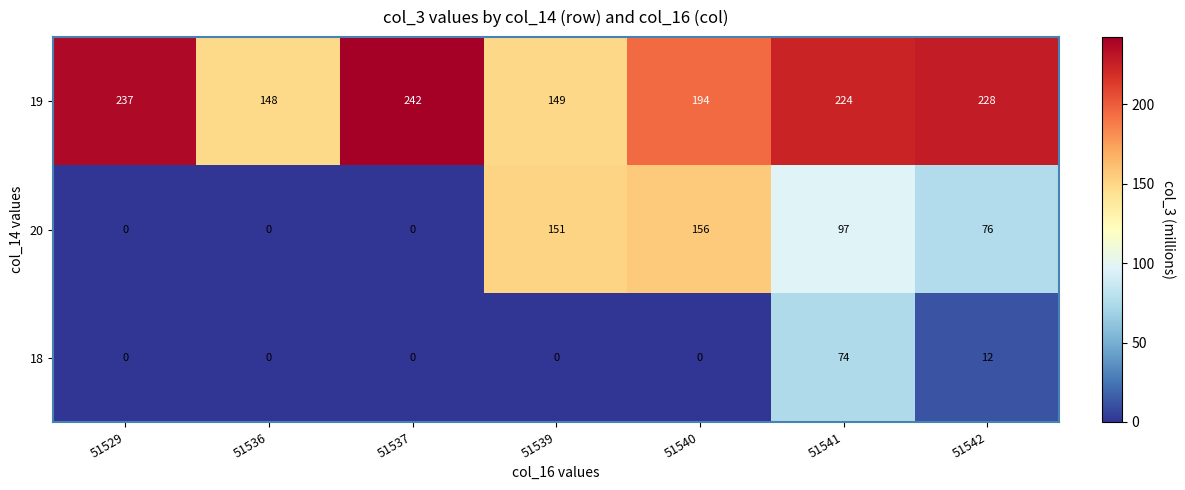

List the series in order of their peak value, lowest first.

18, 20, 19